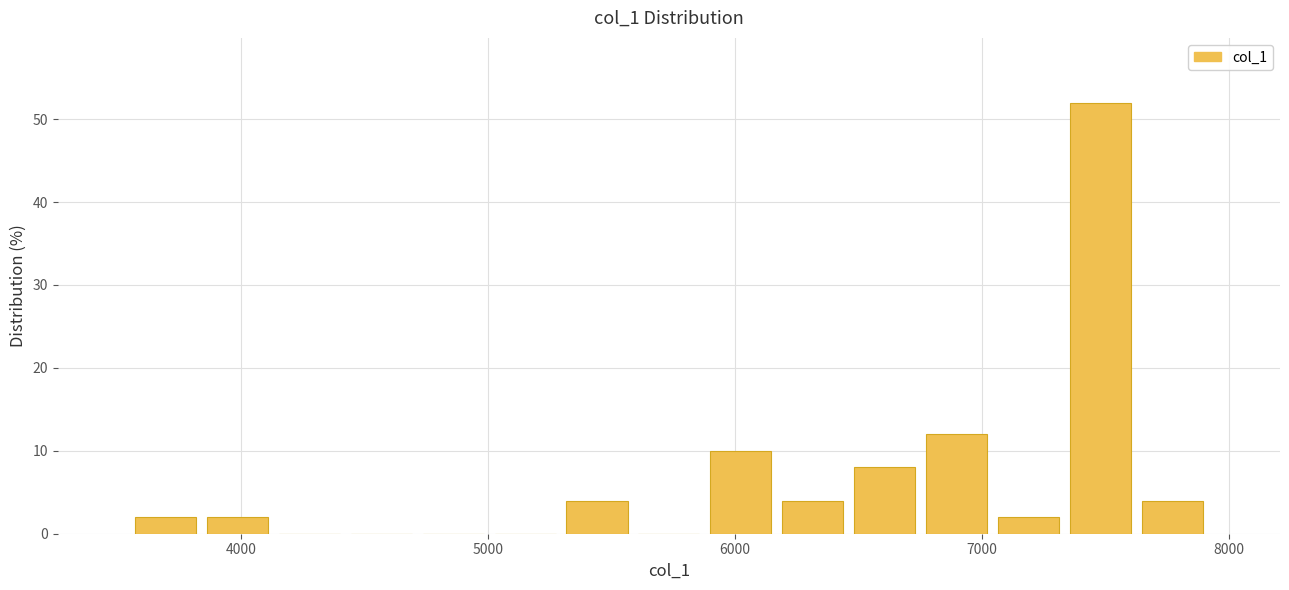

Around what value on the x-axis is the tallest bar? Give the approximate position of its centre, as read against the axis.

7500